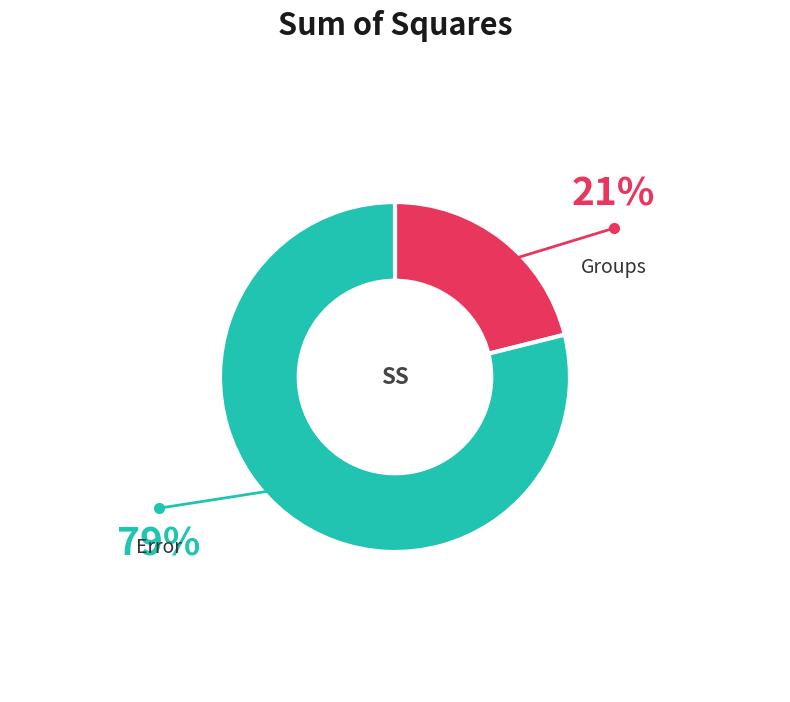

Is there a majority slice in this chart?

Yes